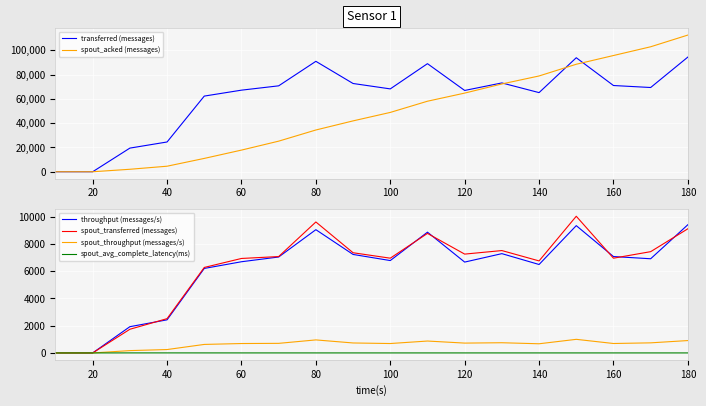

The value of transferred (messages) at 40 is 39259. True or false?

False